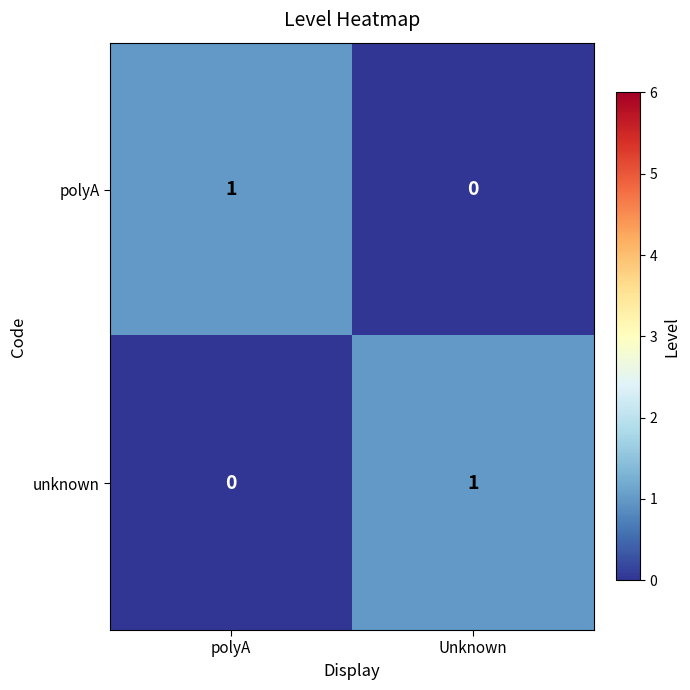

Rank the series at Unknown from lowest to highest value.

polyA, unknown